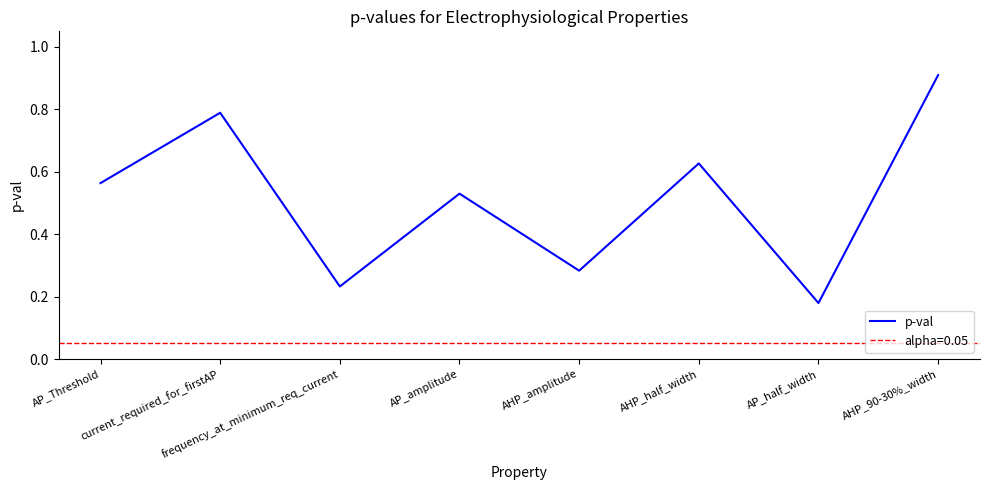

Reading left to right, list all the values displayed in this chart.

0.6	0.8	0.2	0.5	0.3	0.6	0.2	0.9